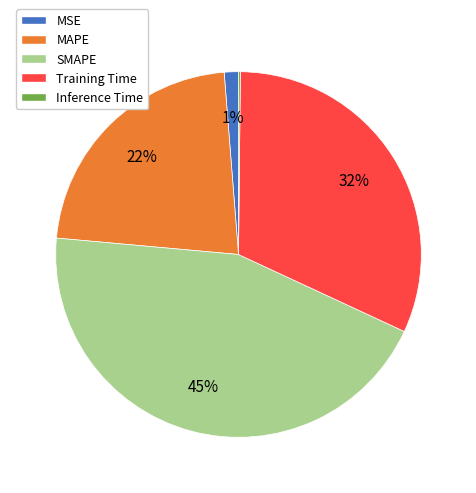

Do SMAPE and MSE together represent more than half of the pie?

No